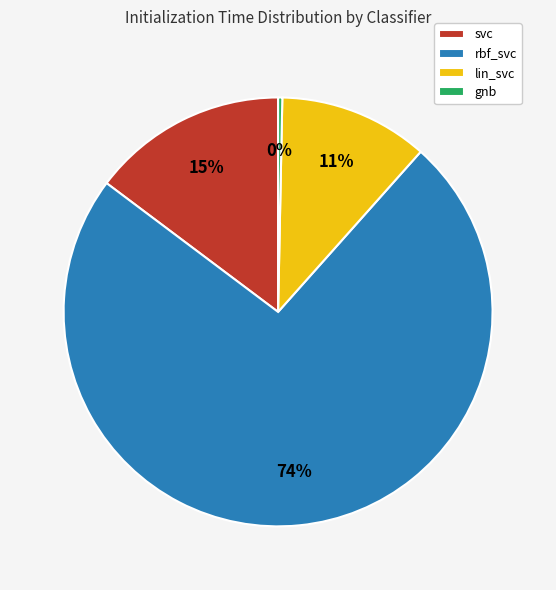

The svc slice represents 15% of the pie. True or false?

True